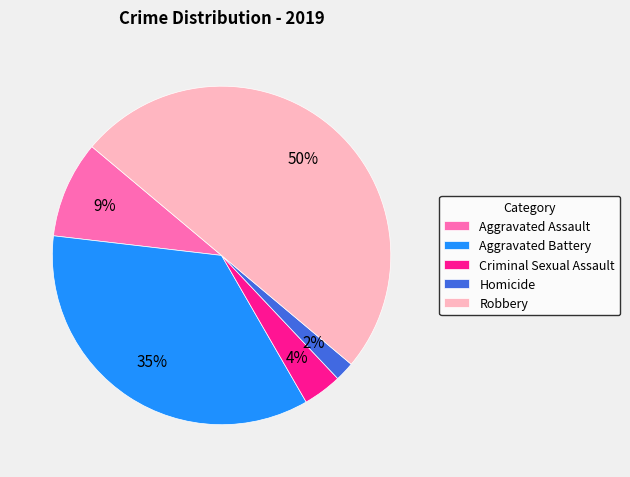

What percentage is the Robbery slice, to the nearest percent?

50%